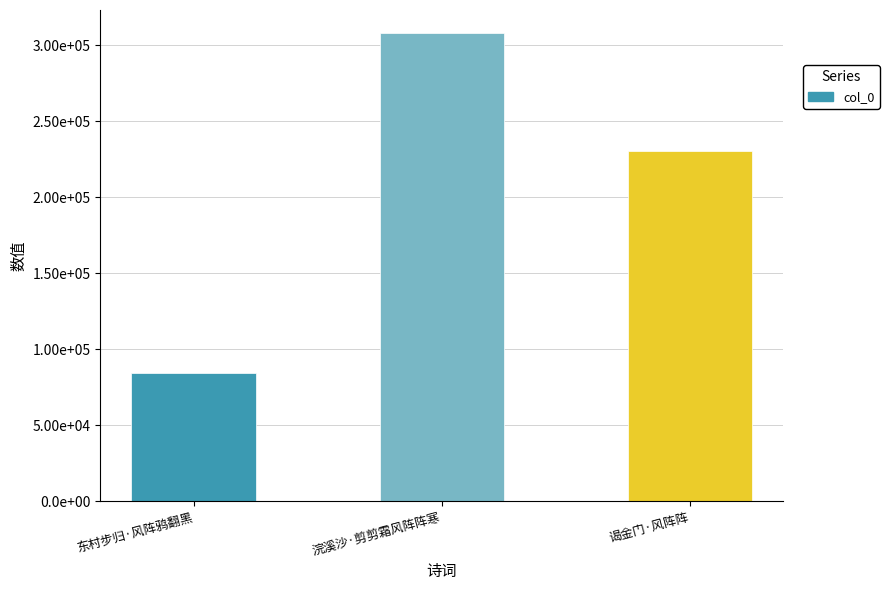

Are the bars horizontal?

No